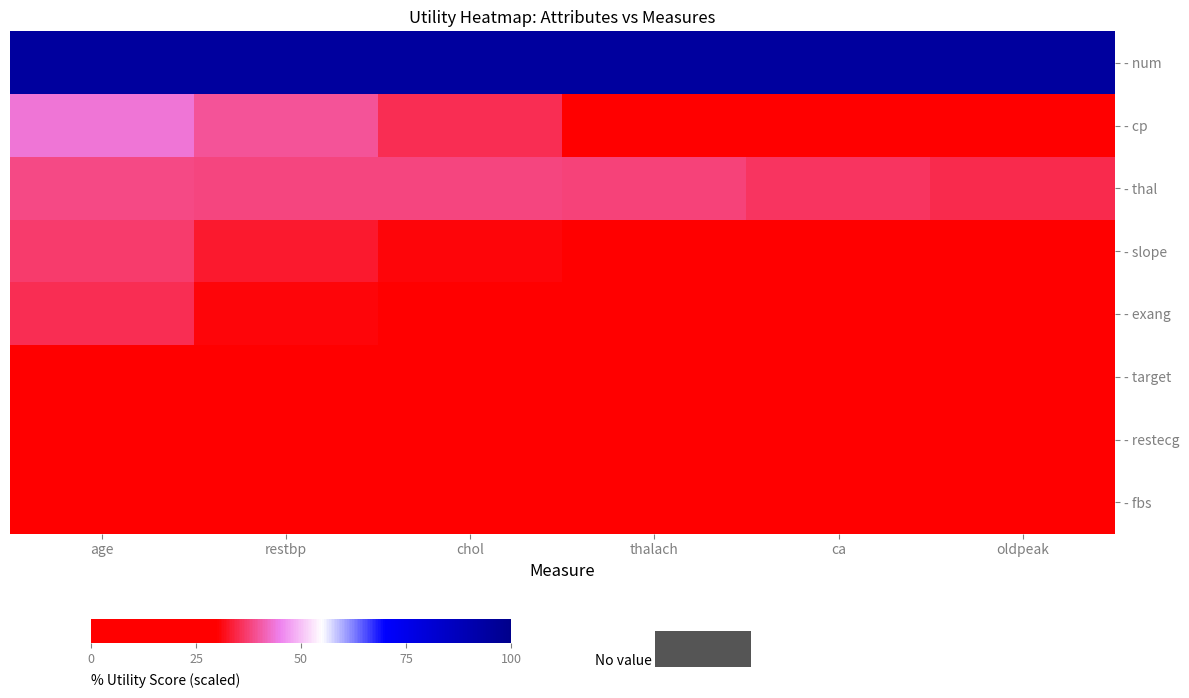

Reading left to right, transcribe all the data shown in this chart.

- num: age=94.9	restbp=94.9	chol=94.9	thalach=94.9	ca=94.9	oldpeak=94.9
- cp: age=43.5	restbp=39.5	chol=35.4	thalach=28.9	ca=24.2	oldpeak=20.2
- thal: age=38.5	restbp=38.3	chol=38.0	thalach=37.7	ca=36.2	oldpeak=34.8
- slope: age=36.8	restbp=33.2	chol=30.8	thalach=27.6	ca=24.3	oldpeak=21.1
- exang: age=35.4	restbp=30.8	chol=26.0	thalach=21.6	ca=17.9	oldpeak=14.6
- target: age=29.2	restbp=25.9	chol=22.7	thalach=19.7	ca=16.5	oldpeak=13.3
- restecg: age=24.3	restbp=21.1	chol=17.9	thalach=14.9	ca=11.7	oldpeak=8.7
- fbs: age=19.7	restbp=16.5	chol=13.3	thalach=10.3	ca=7.3	oldpeak=4.3